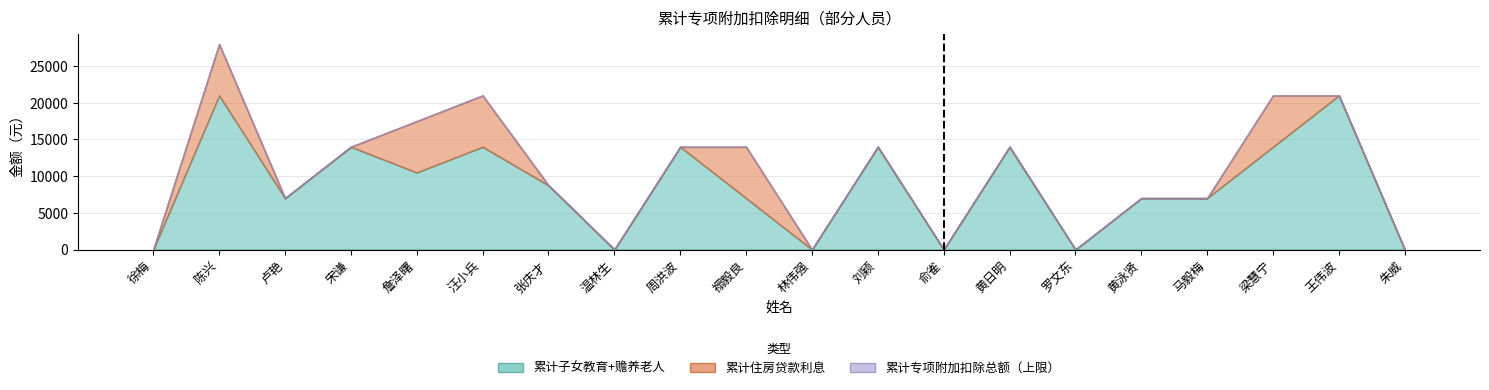

The value at 王伟波 is 1.7. True or false?

True